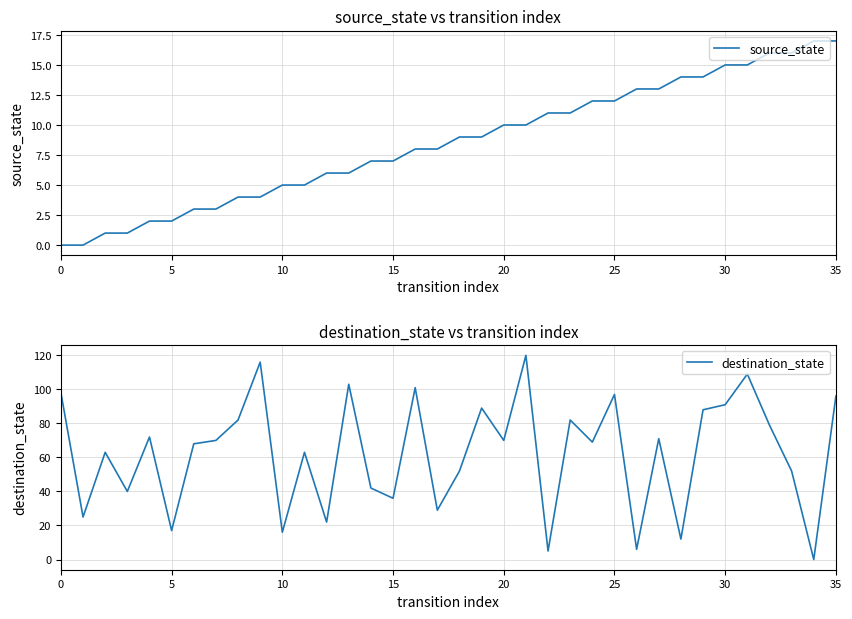

Count the number of categories in the chart.

36